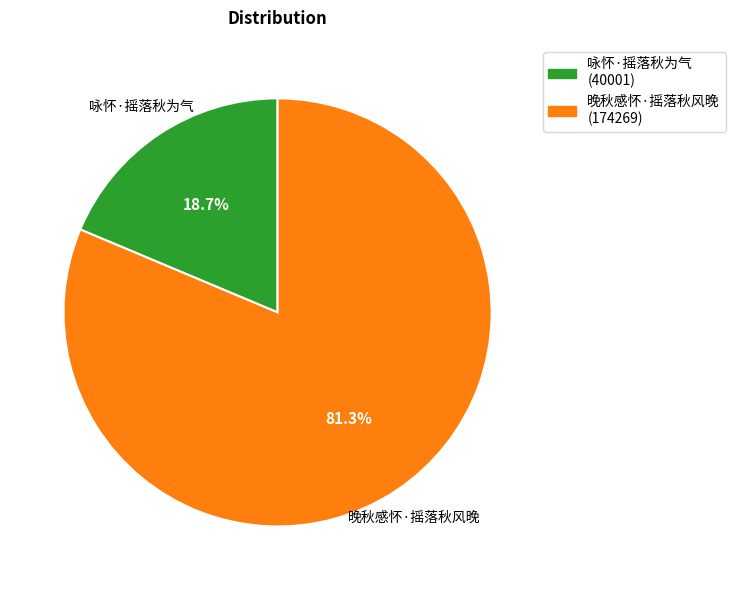

Is the sum of 晚秋感怀·摇落秋风晚 and 咏怀·摇落秋为气 greater than half?

Yes